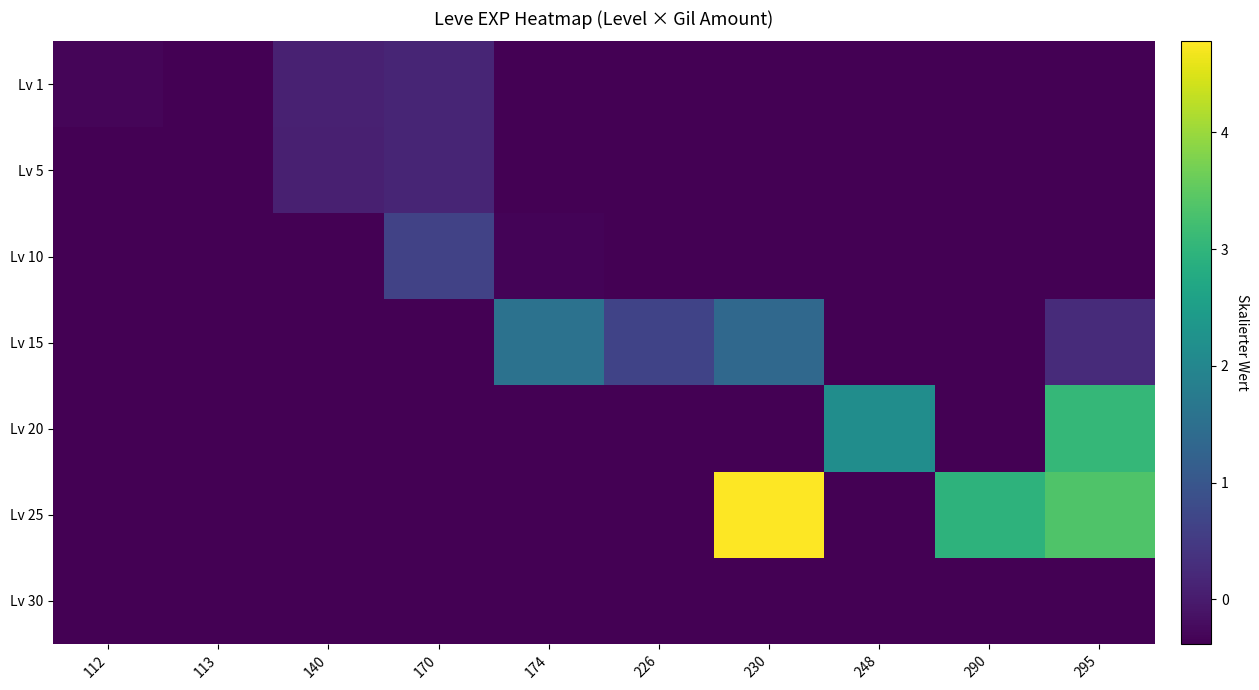

Which series has the largest total across all categories?

Lv 25